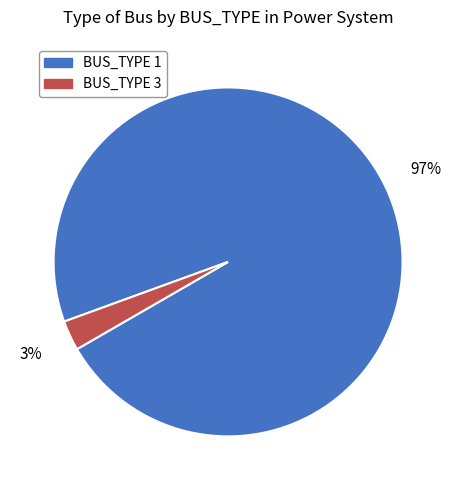

Which category has the biggest portion of the pie?

BUS_TYPE 1